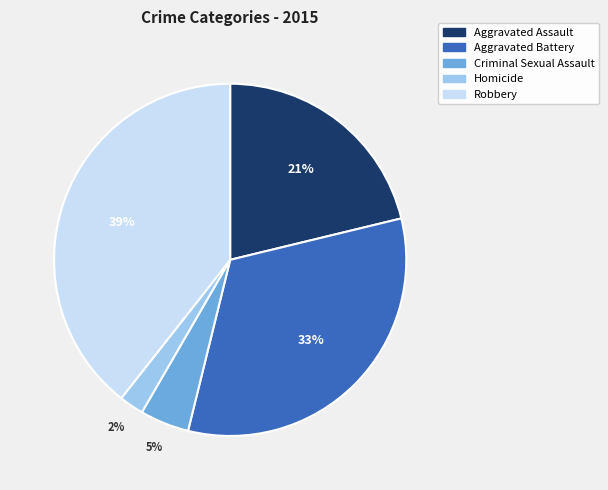

Count the number of slices in the pie.

5